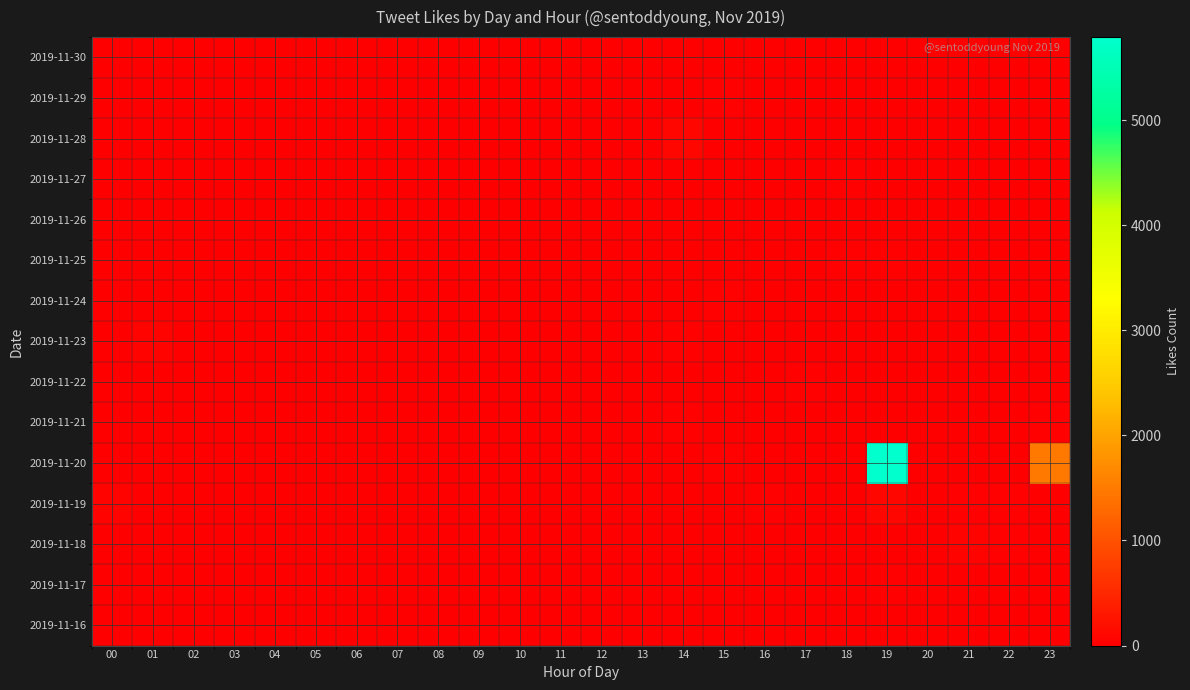

How many series are shown in this chart?

15